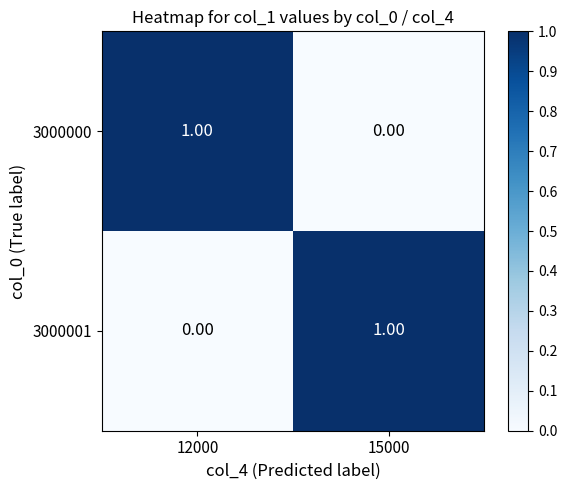

Rank the categories by 3000001 value from highest to lowest.

15000, 12000